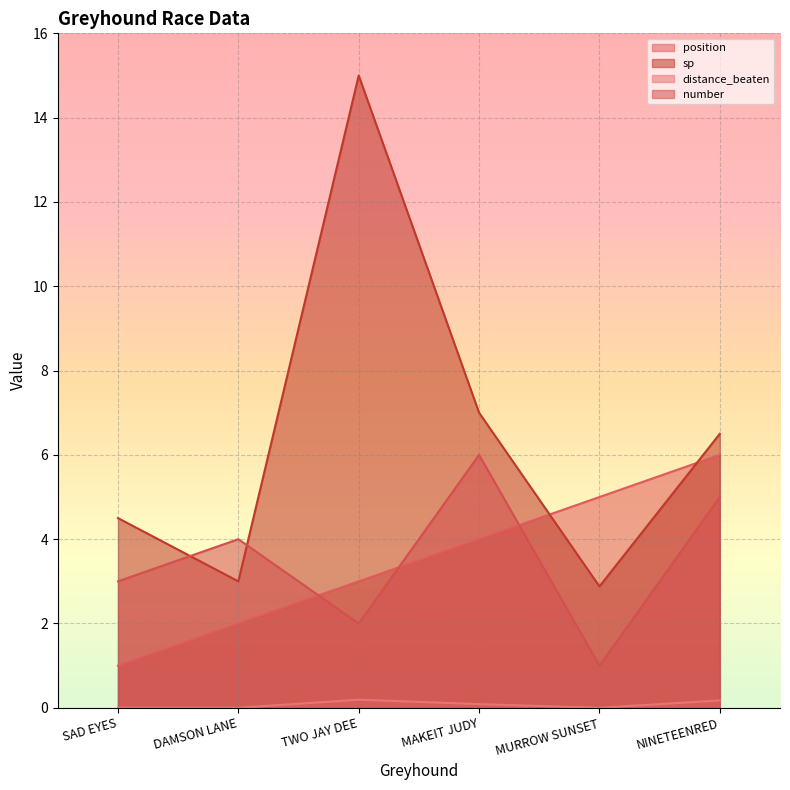

After their last crossing, which series has the higher values: sp (line) or position (line)?

sp (line)